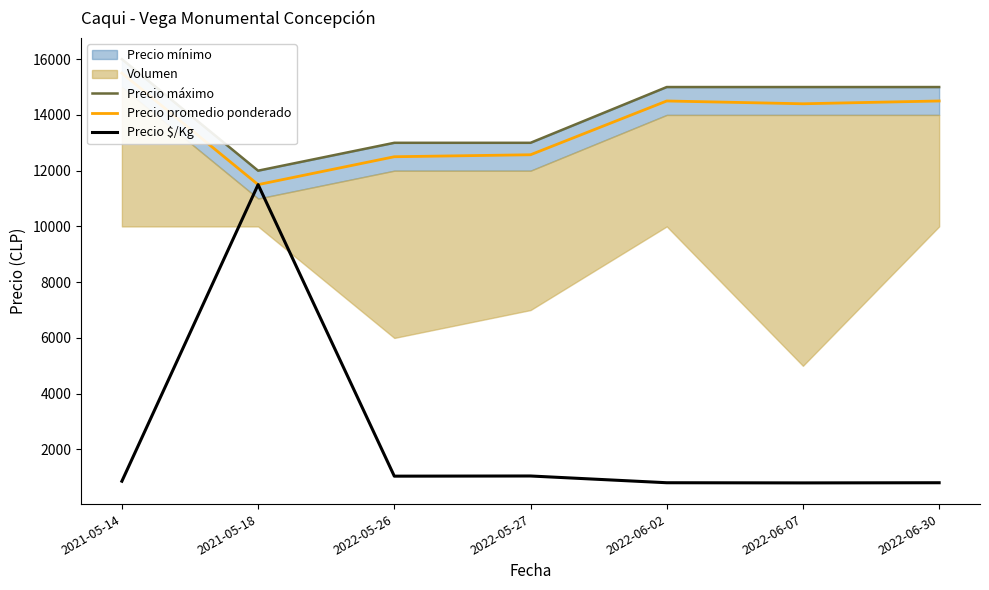

True or false: Precio máximo has more than 0 points higher than both neighbors.

False